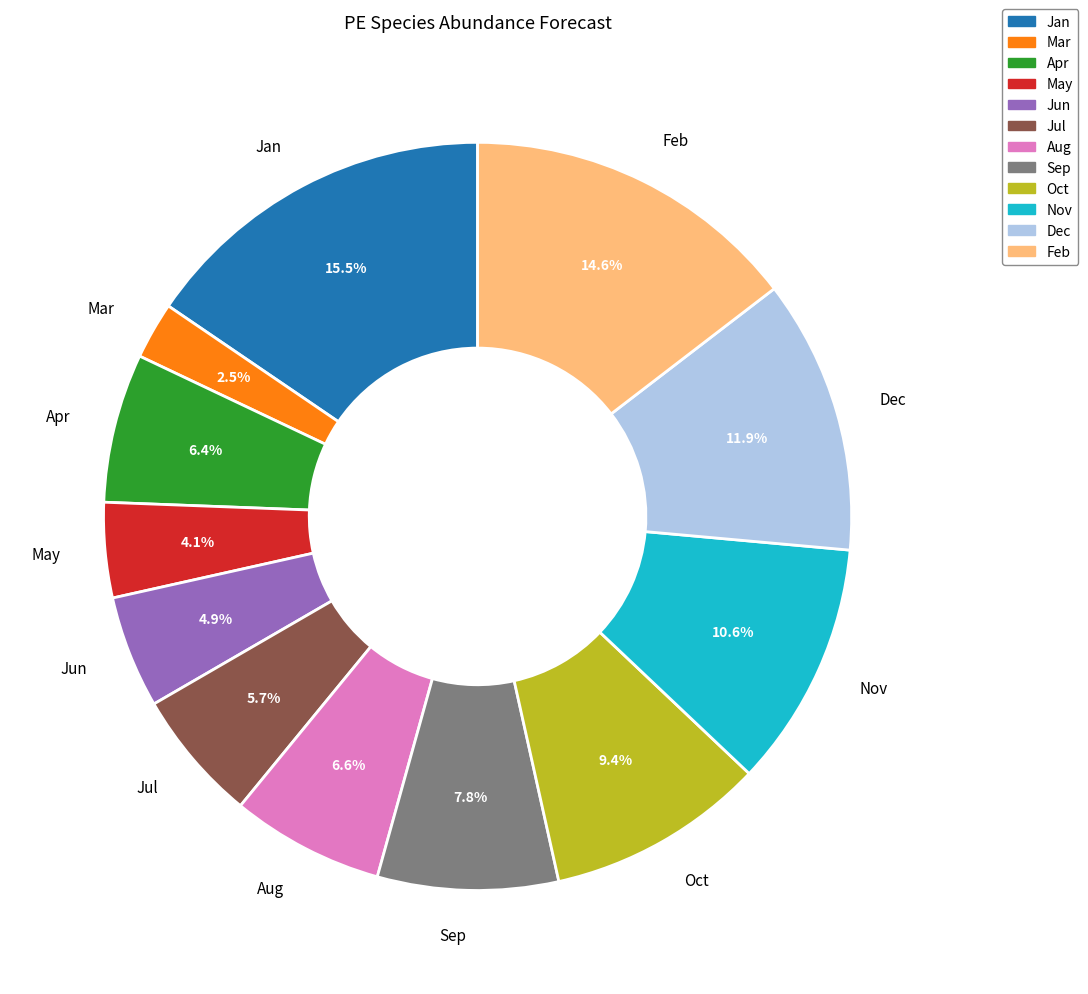

Which has a higher value, Jul or Mar?

Jul